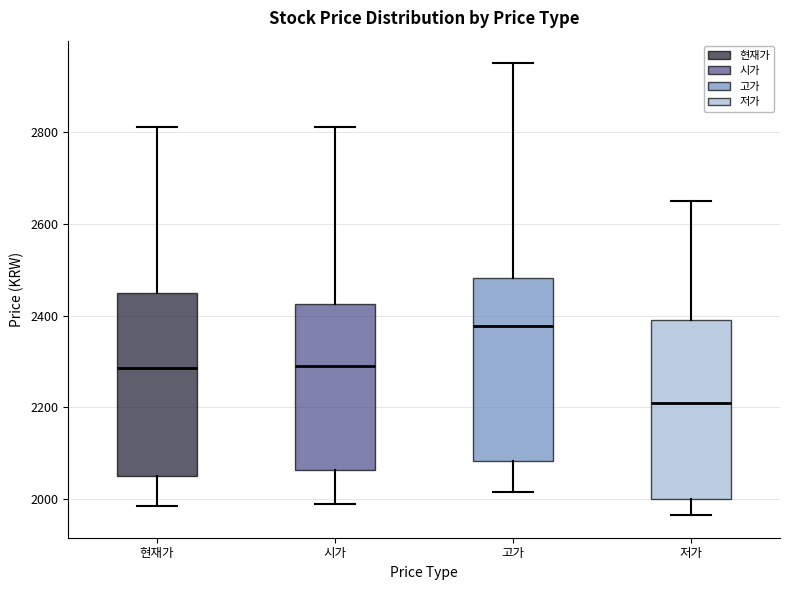

Which box has the lowest median line?

저가